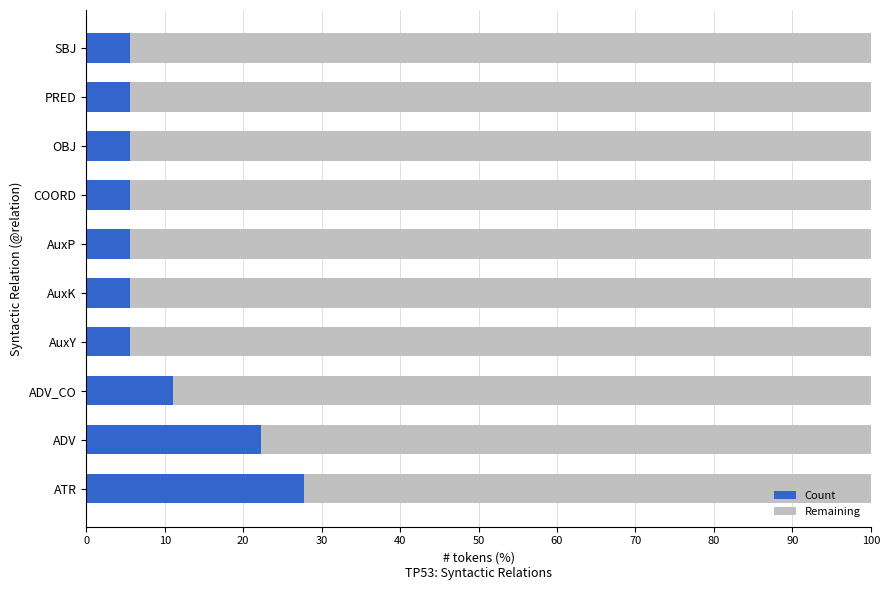

What is the total value across all series at AuxP?

100.0